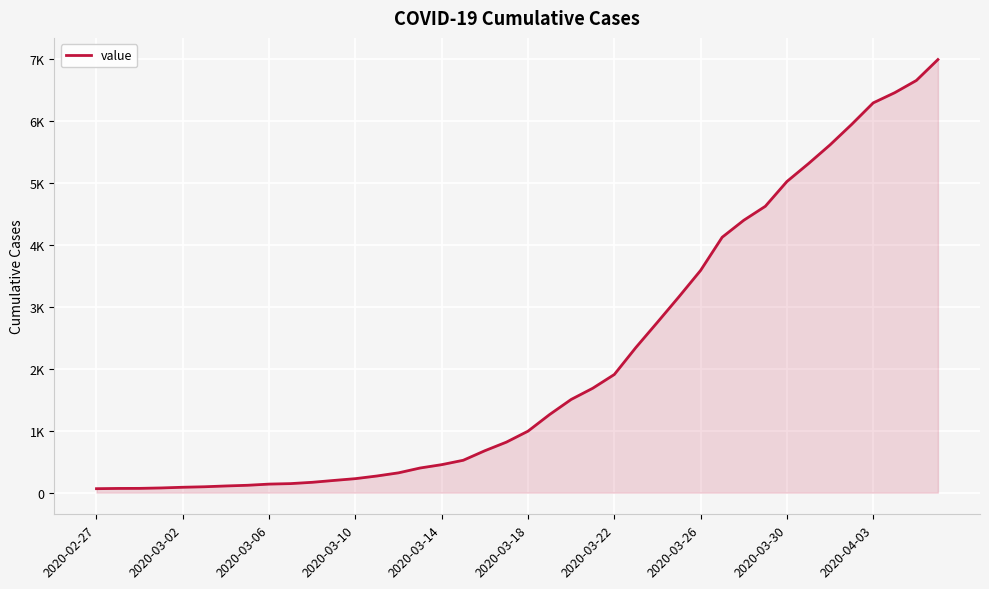

Does the chart have visible grid lines?

Yes